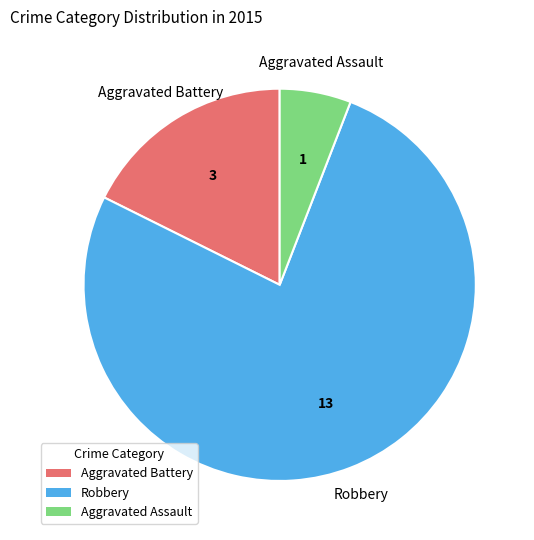

What is the smallest slice in the pie chart?

Aggravated Assault